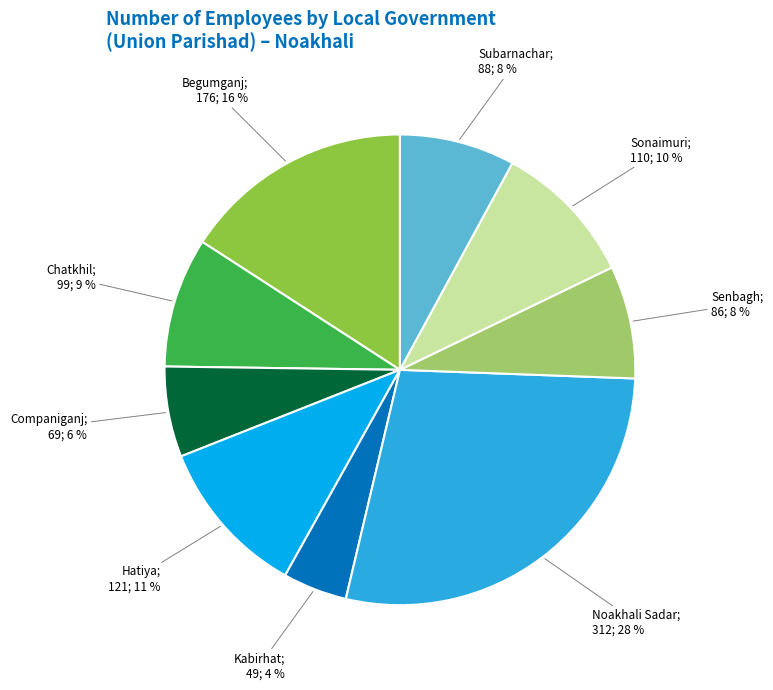

Is there any slice that represents more than half of the pie?

No